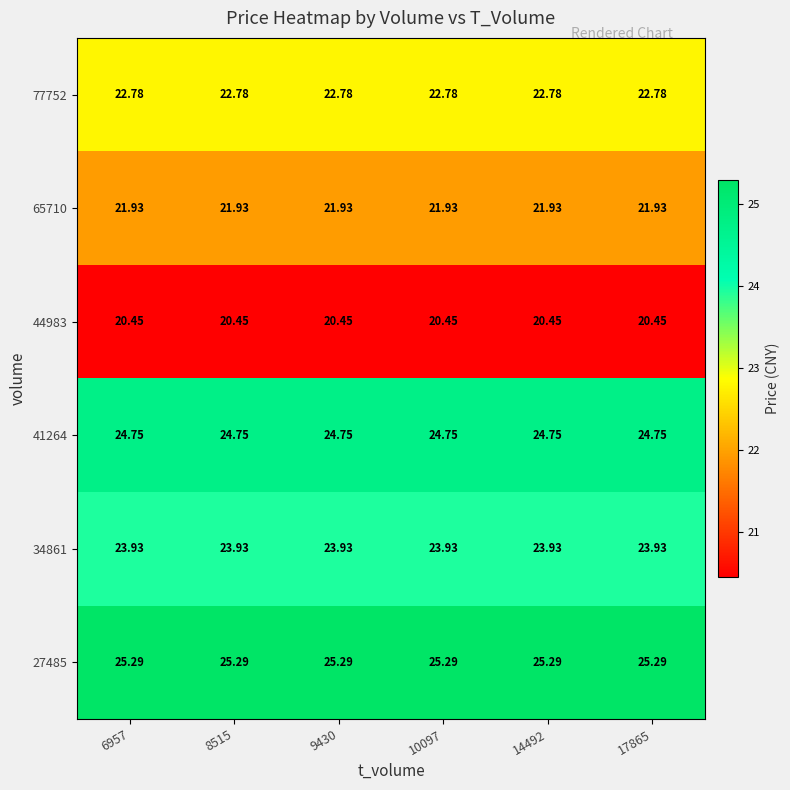

Is the value of 65710 at 10097 greater than the value of 77752 at 9430?

No